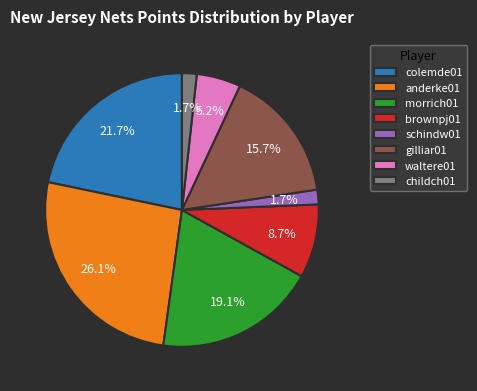

Which slice is the largest?

anderke01